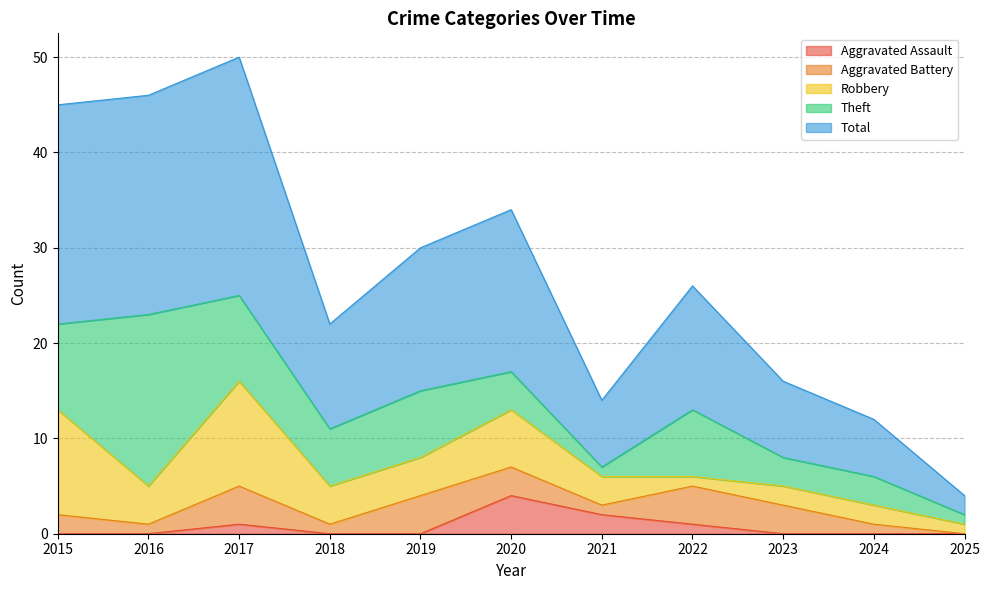

True or false: Aggravated Battery has more than 1 interior local peaks.

True